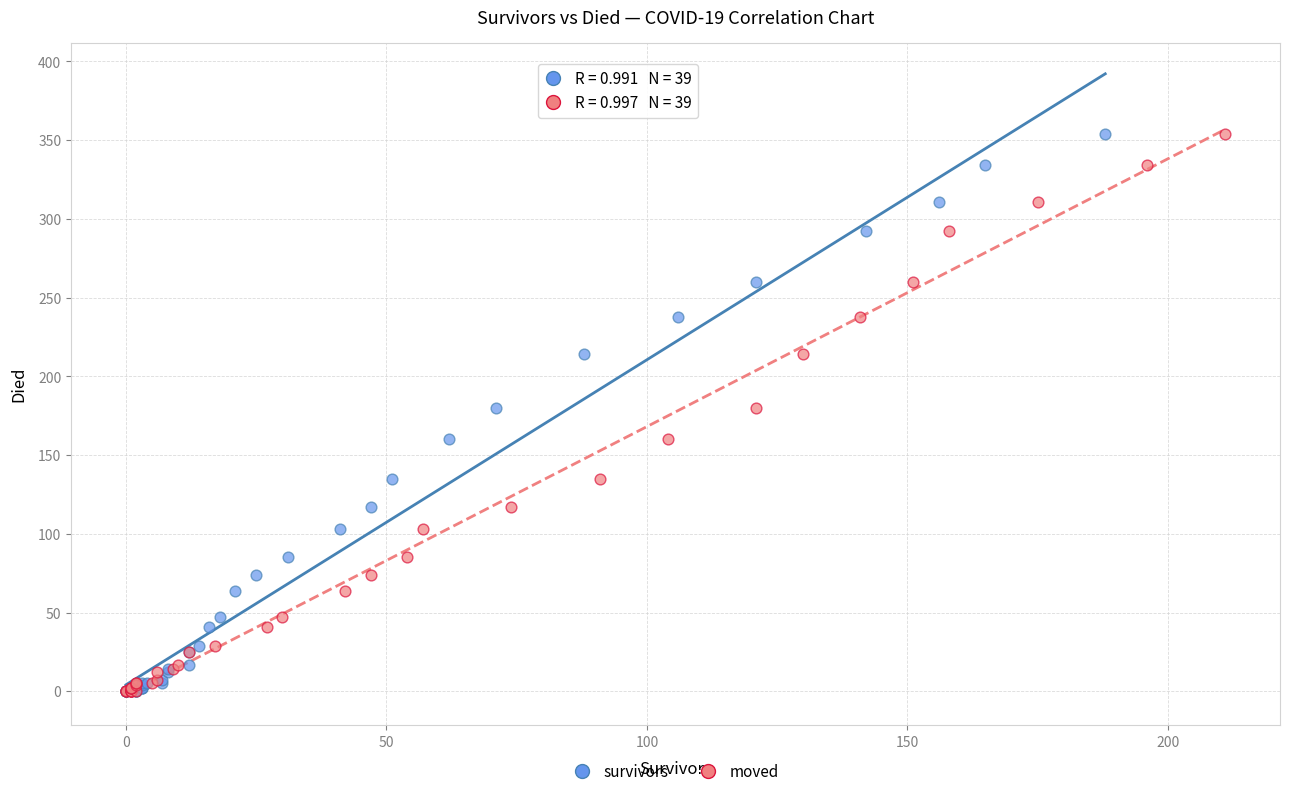

What are all the series names shown in the legend?

survivors, moved